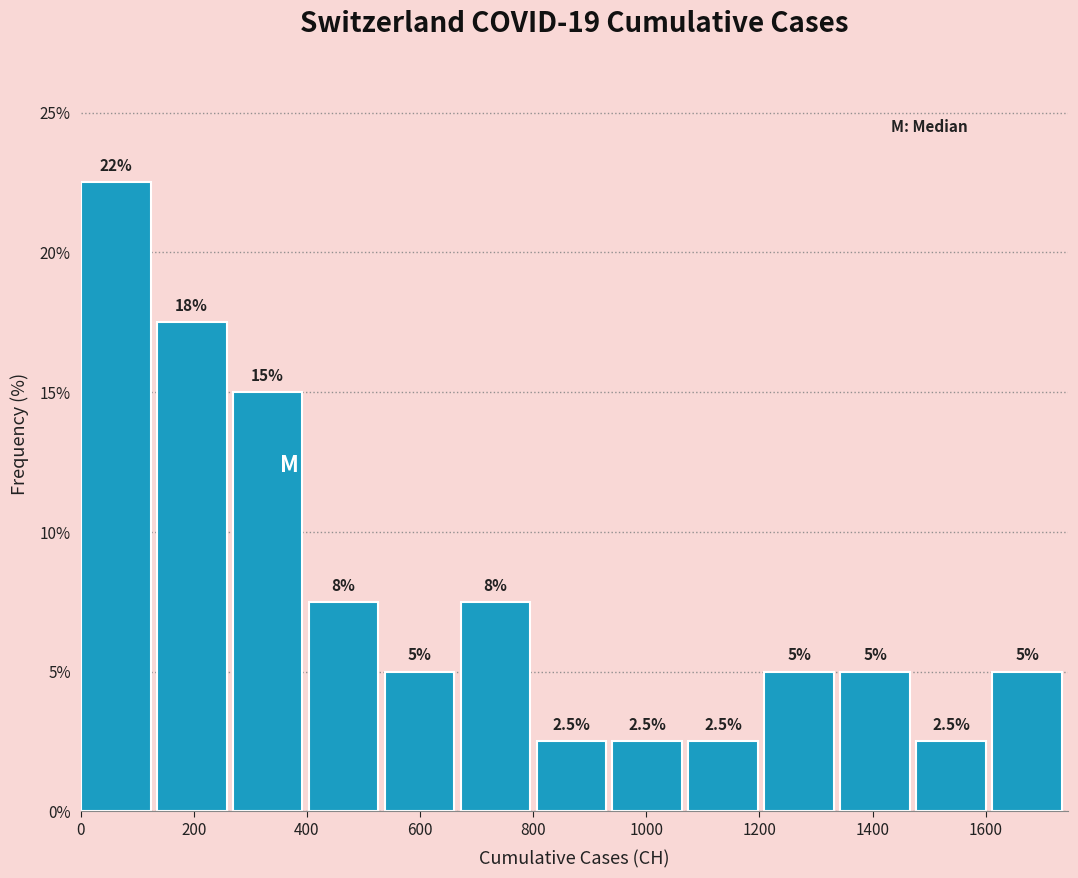

Over which range of the x-axis is the bar tallest?

0 to 140